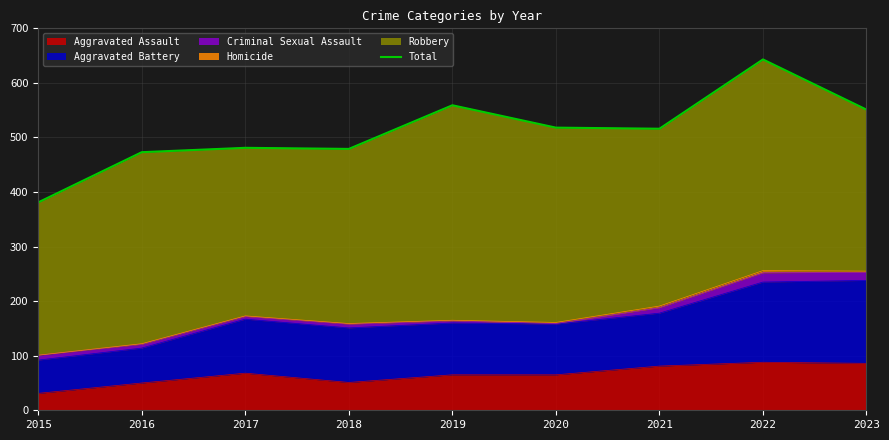

Where is the first local minimum?

2018